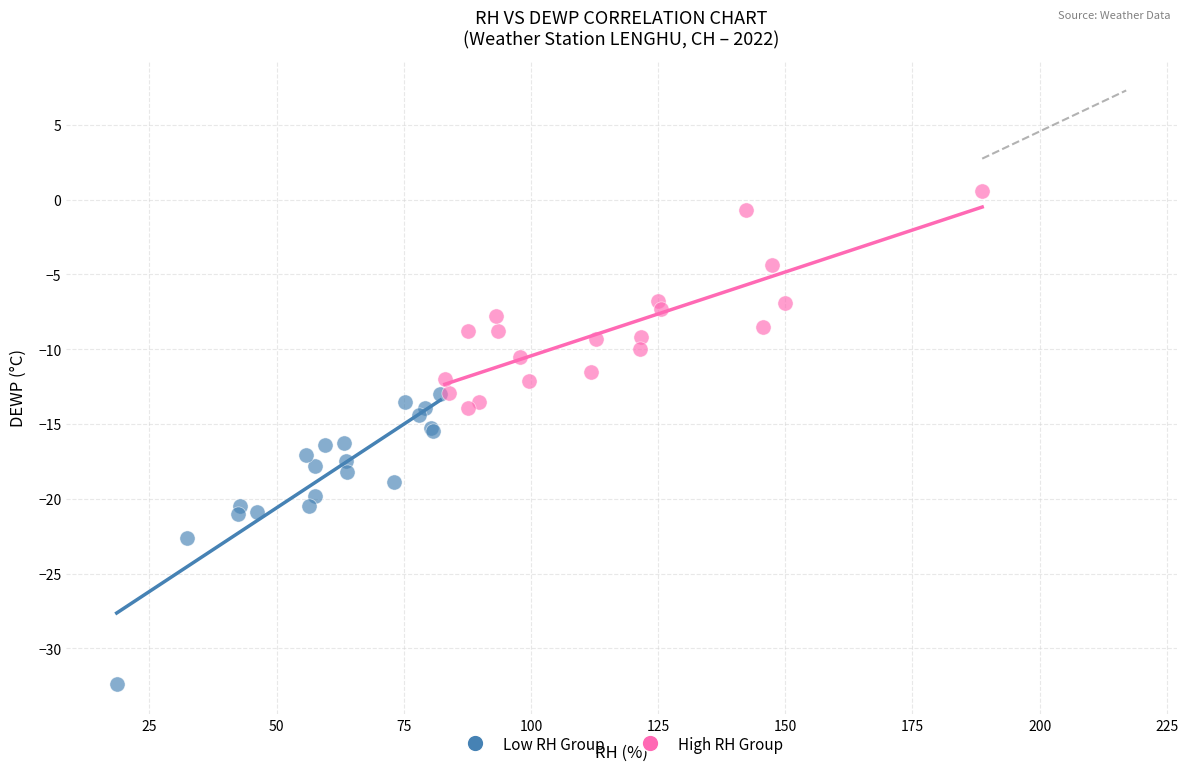

Which series has the widest spread of Y values?

Low RH Group